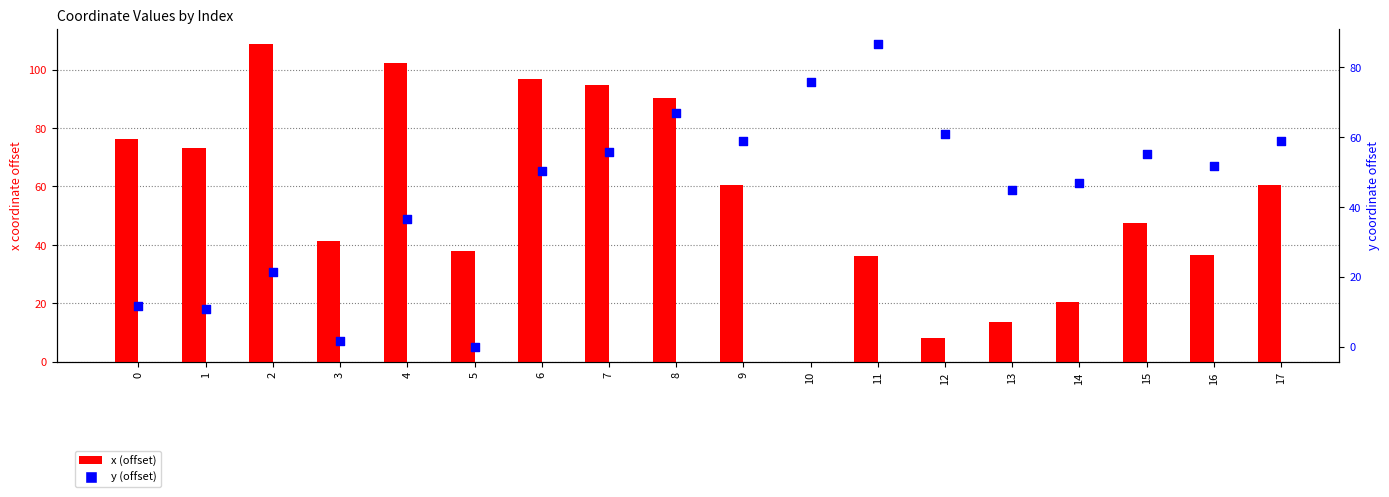

At which category is the sum across all series the highest?

8